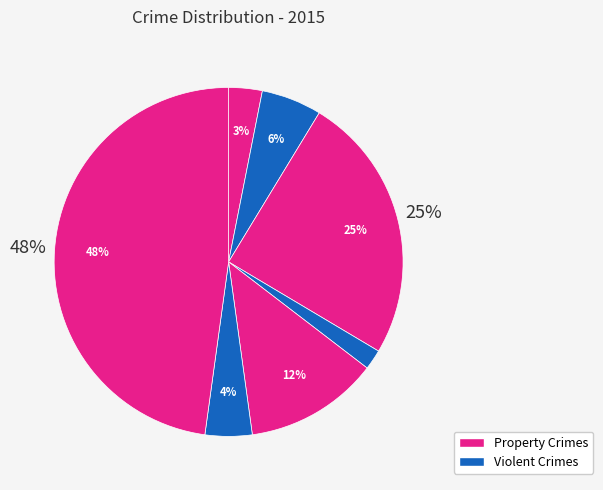

Is Robbery the majority of the pie?

No